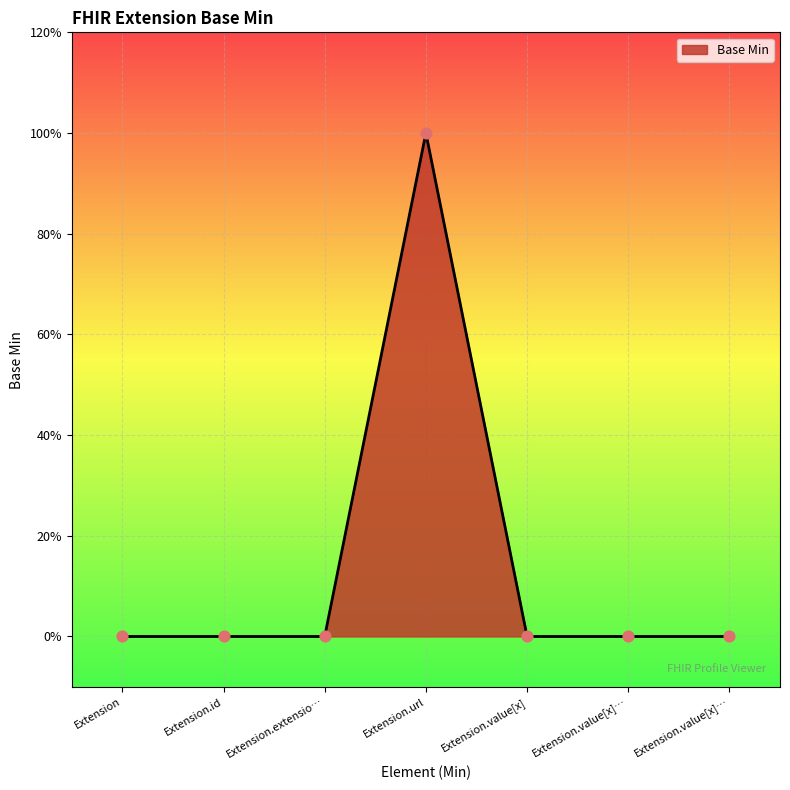

Is this an area chart (filled region under the line)?

Yes